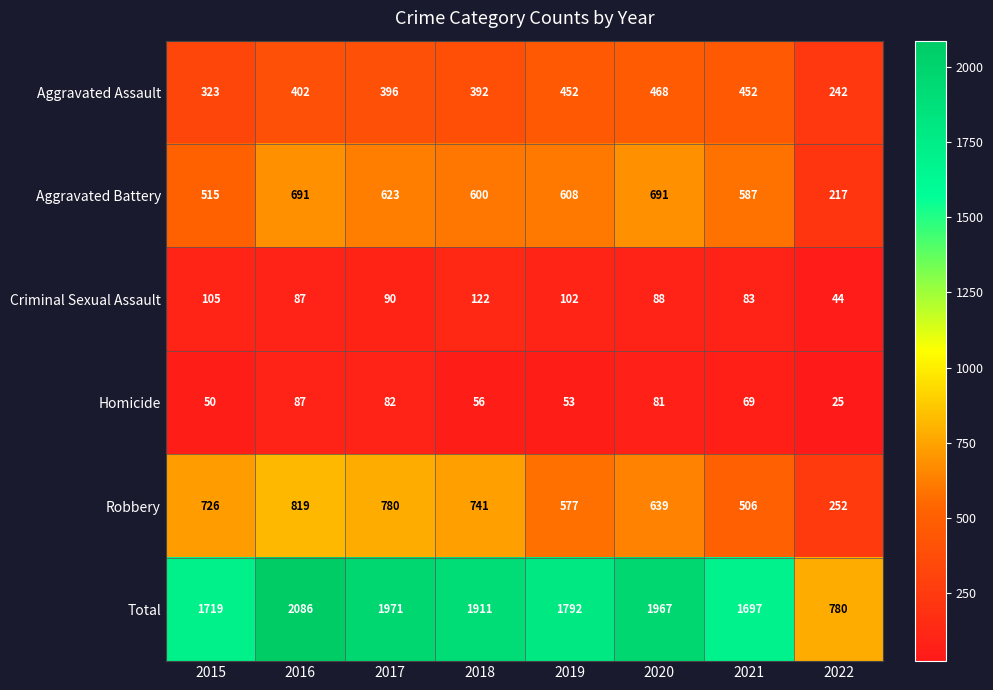

What is the difference between the Homicide values at 2022 and 2018?

31